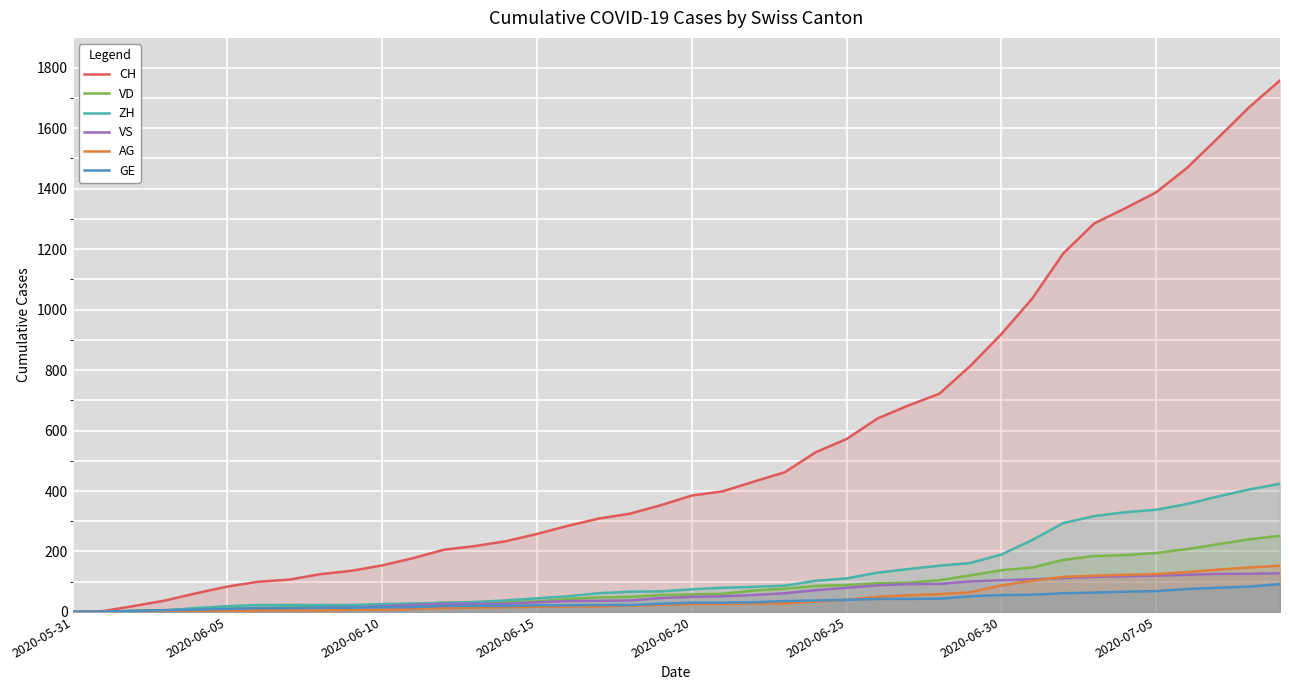

True or false: AG has a value of 0 at 2020-05-31.

True